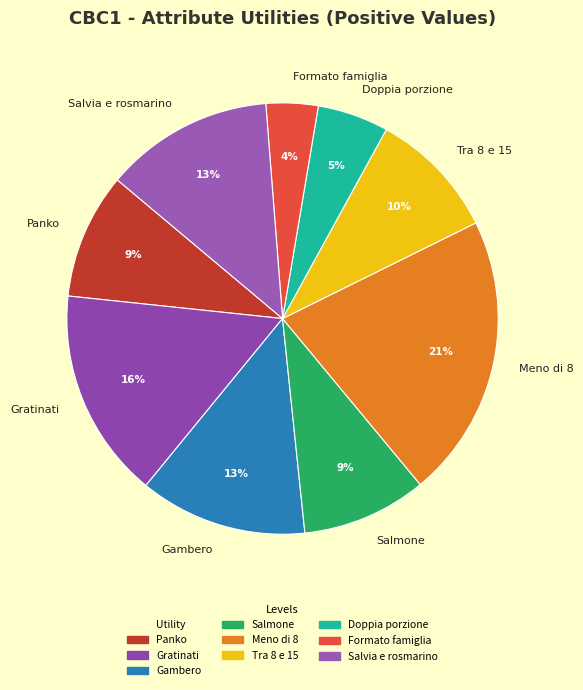

True or false: Meno di 8 accounts for 31% of the total.

False